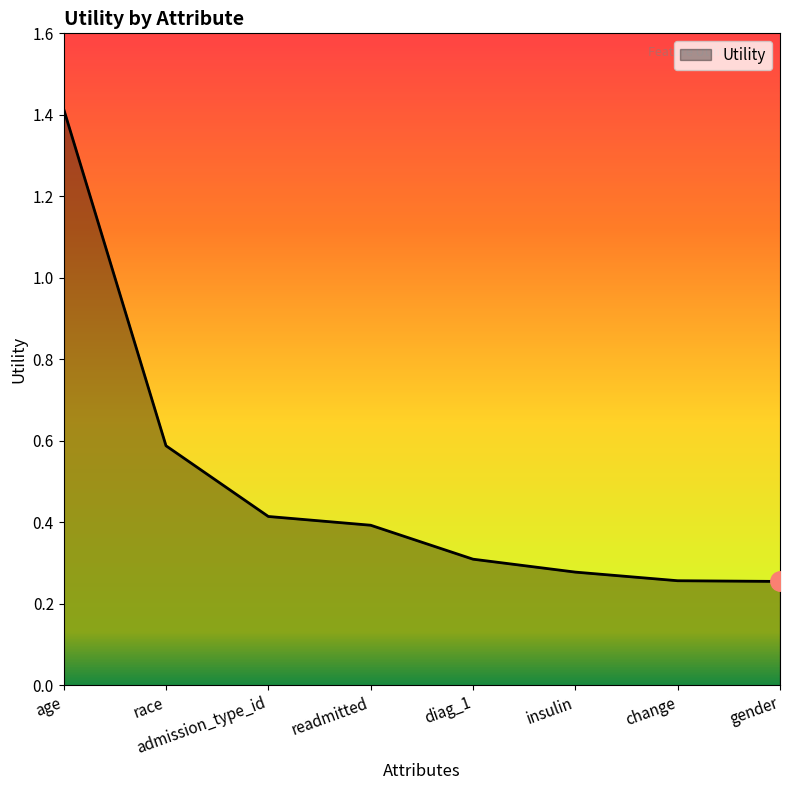

How many lines are shown in the chart?

1